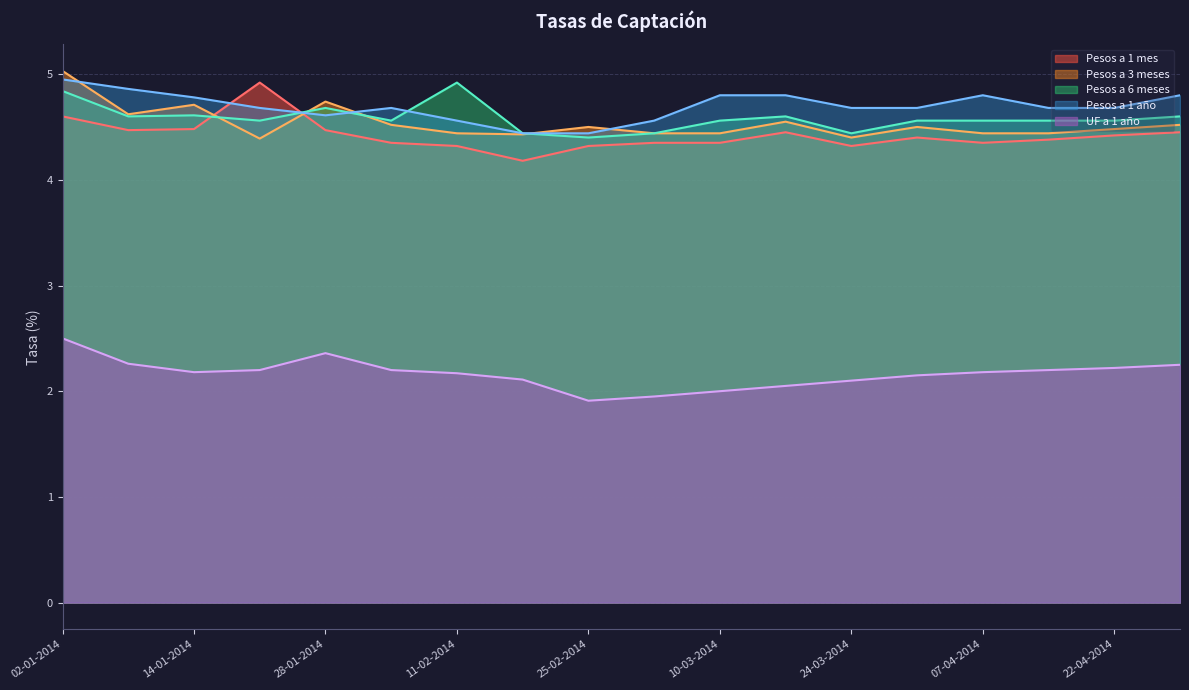

Does the chart have visible grid lines?

Yes